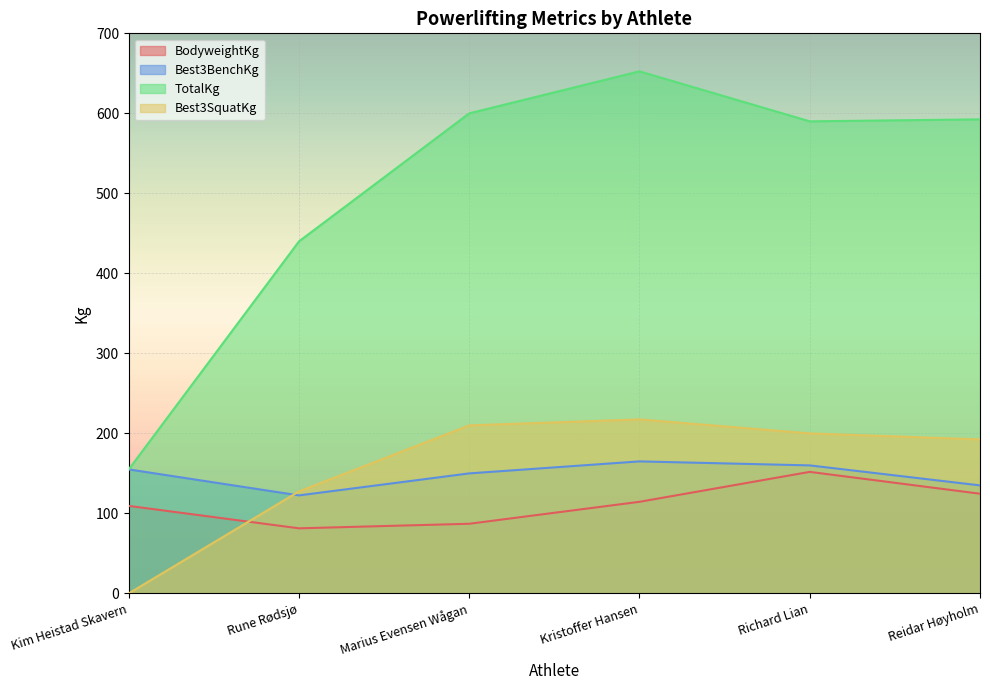

Count the number of categories in the chart.

6